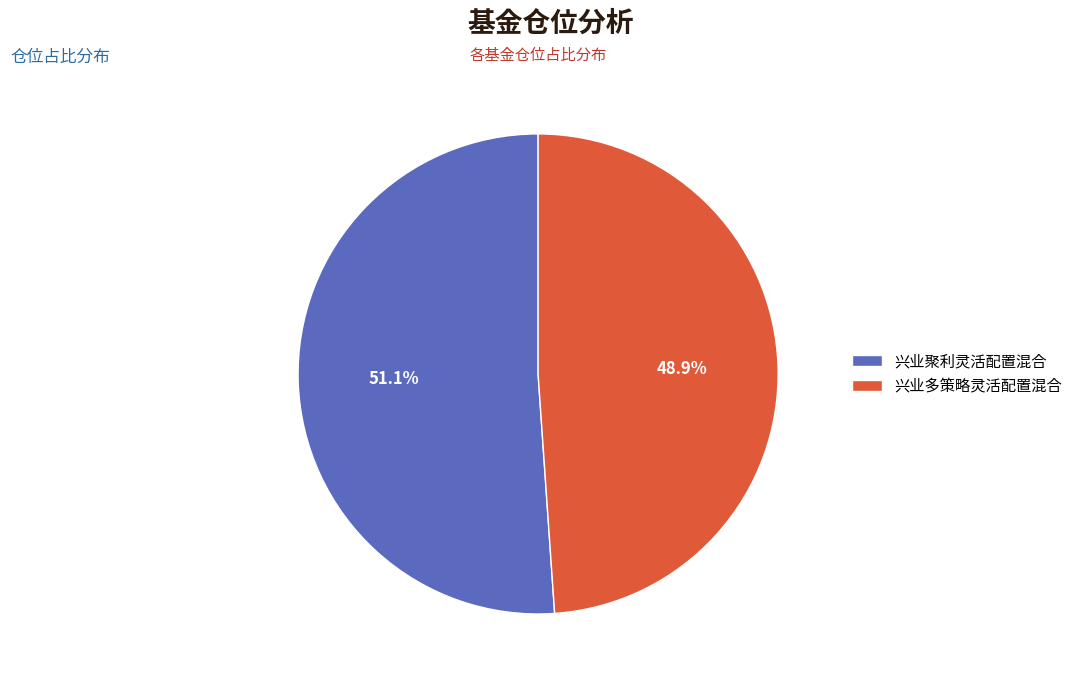

True or false: 兴业聚利灵活配置混合 accounts for 51% of the total.

True